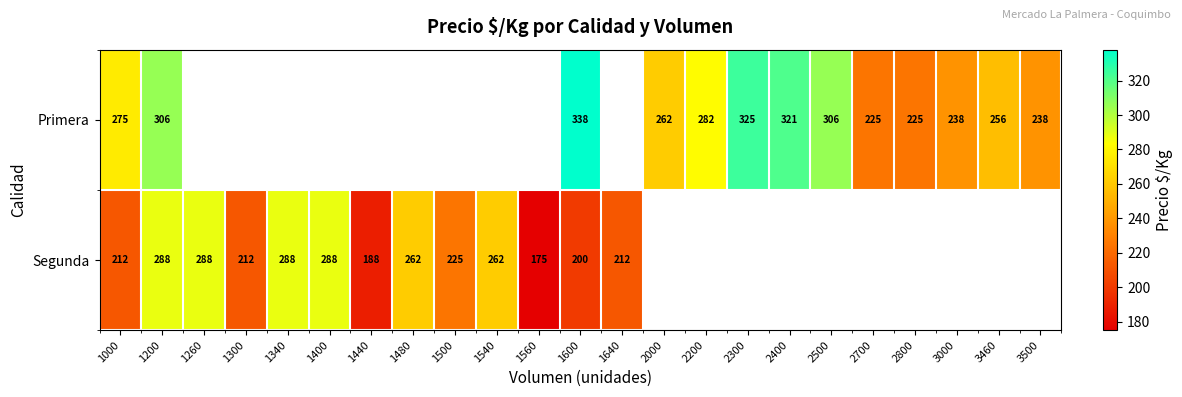

Is it true that Primera equals 225 at 2700?

True